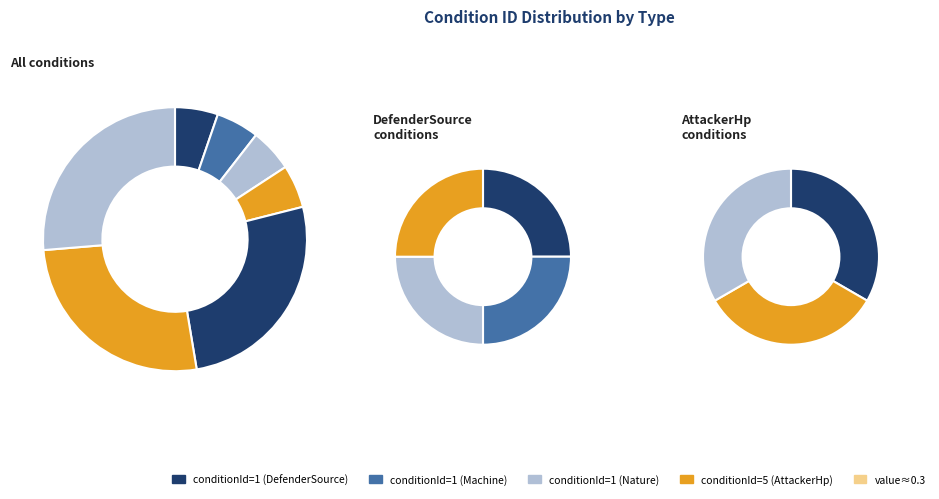

The DefenderSource==Machine slice represents 1% of the pie. True or false?

False